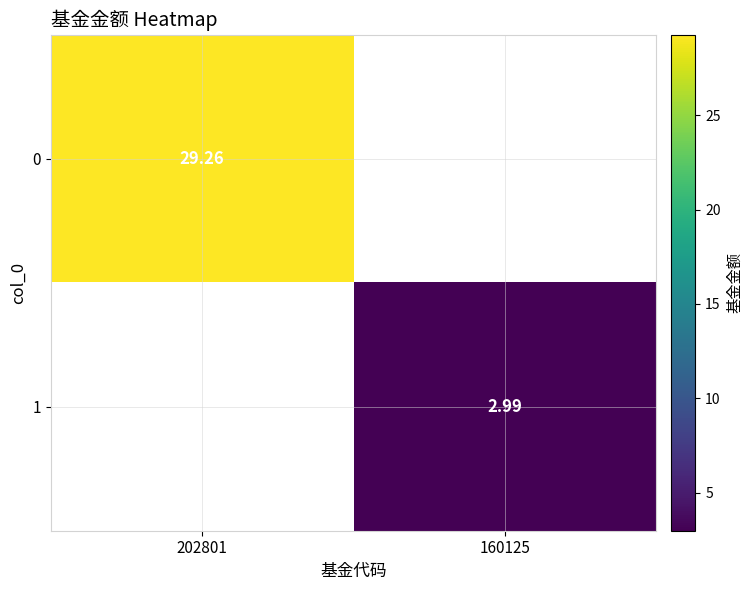

Count the number of categories in the chart.

2